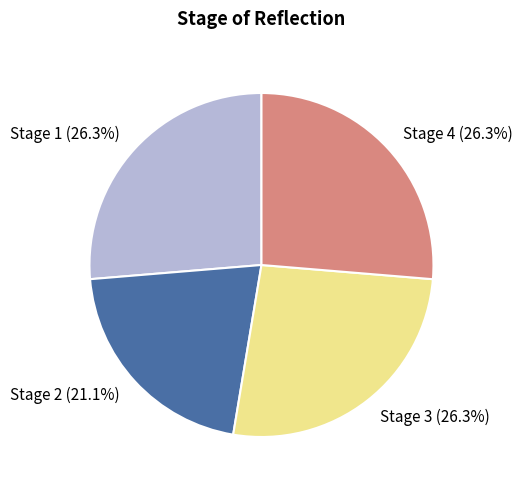

How many slices are in this pie chart?

4